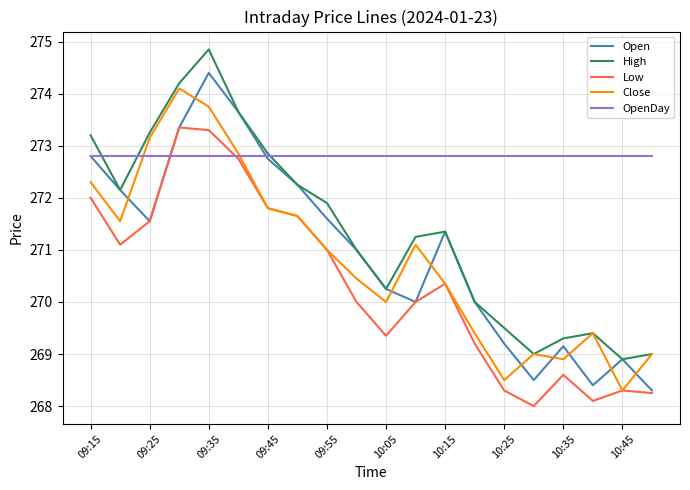

Does the chart have visible grid lines?

Yes